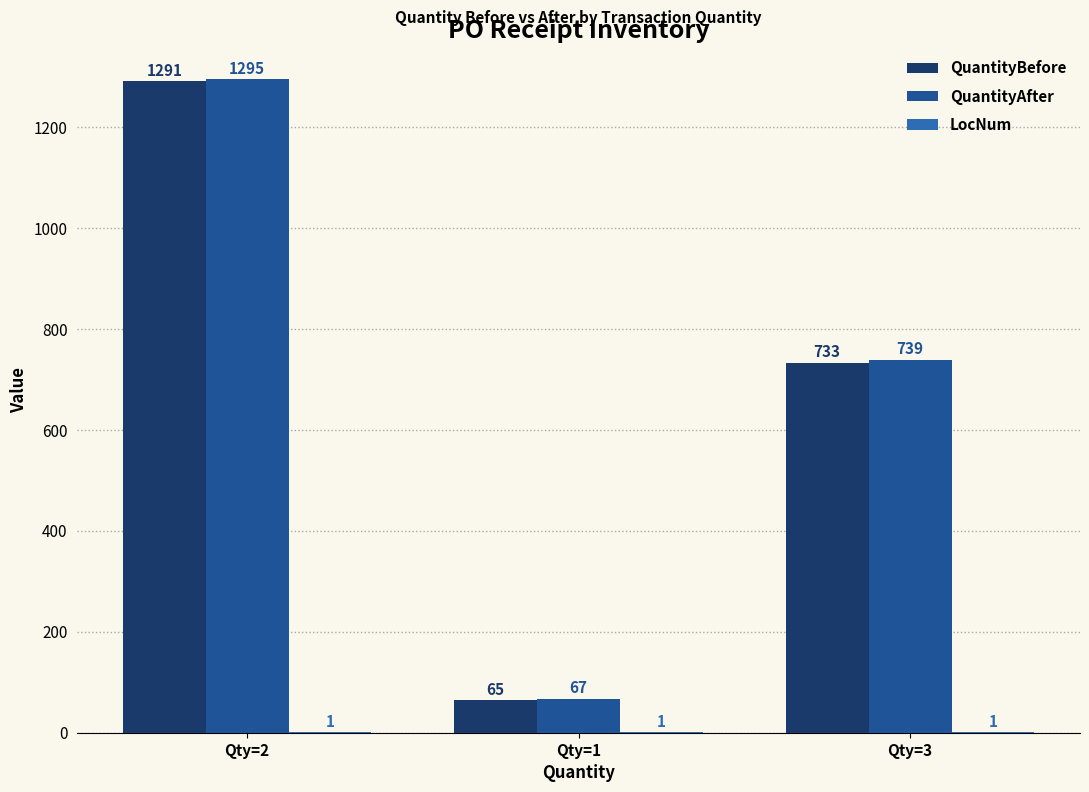

What is the lowest value of the QuantityBefore series?

65